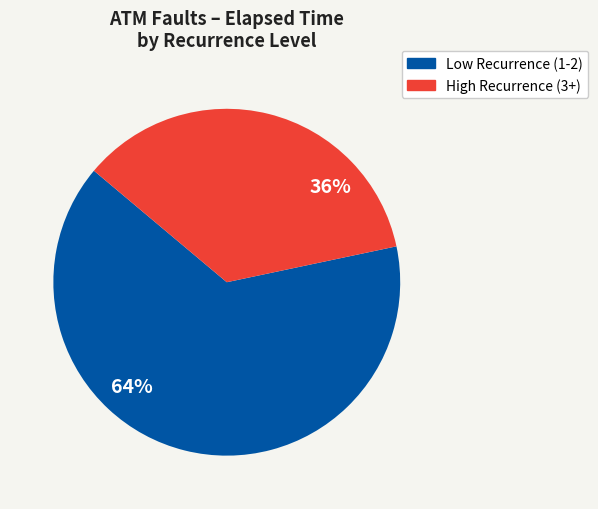

Does any single category account for the majority?

Yes